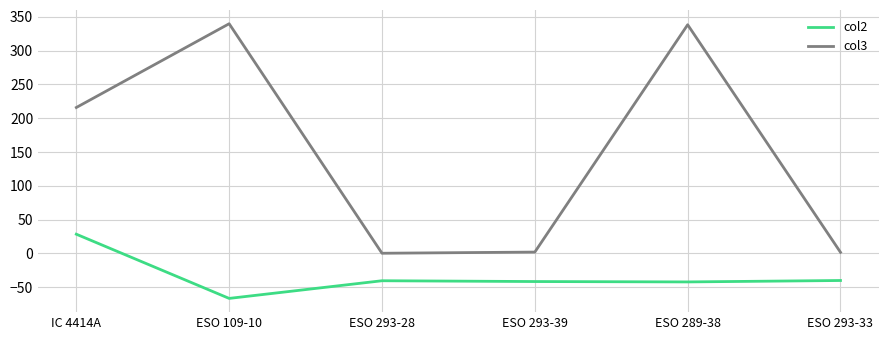

How many interior local peaks does the col3 series have?

2